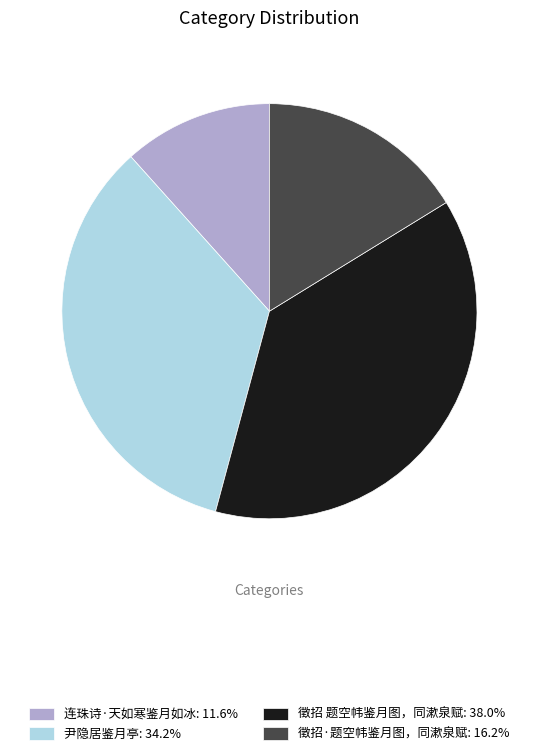

Approximately how many times larger is the value at 尹隐居鉴月亭: 34.2% compared to 连珠诗·天如寒鉴月如冰: 11.6%?

2.9